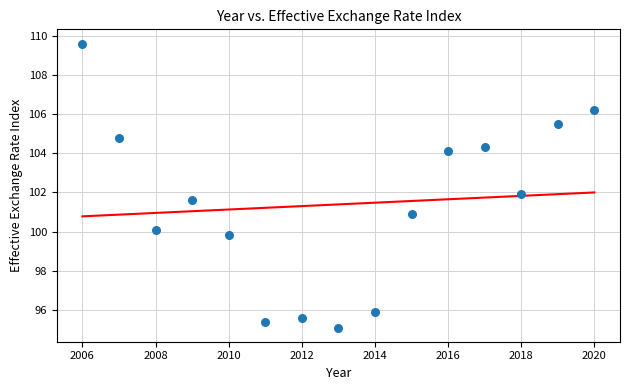

What is the range of Y values (max minus min)?

14.5